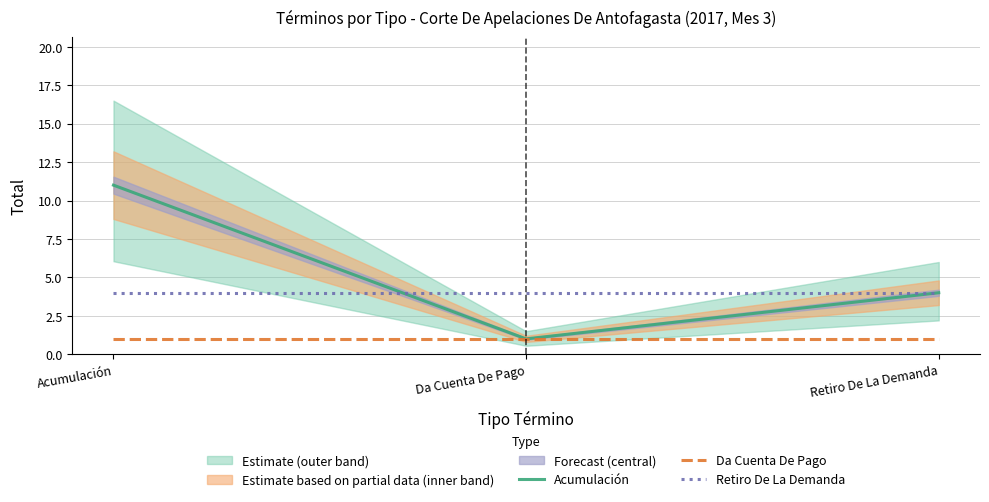

Is the value of Retiro De La Demanda at Acumulación greater than the value of Da Cuenta De Pago at Da Cuenta De Pago?

Yes